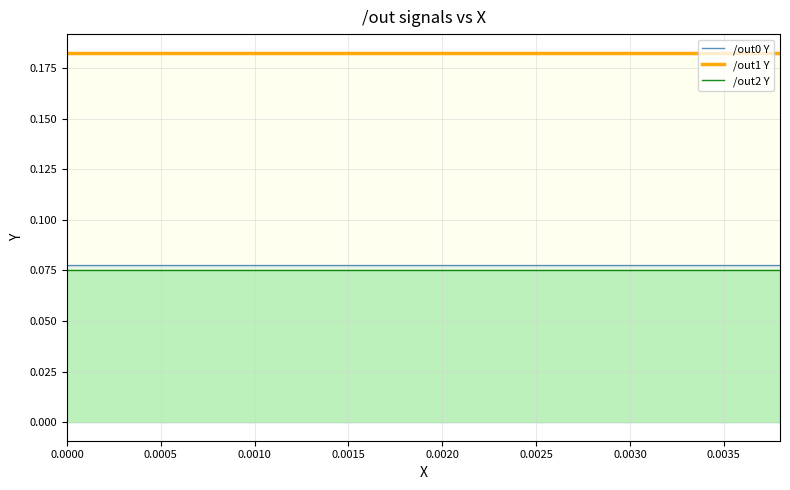

What is the sum of all /out0 Y values?

1.5